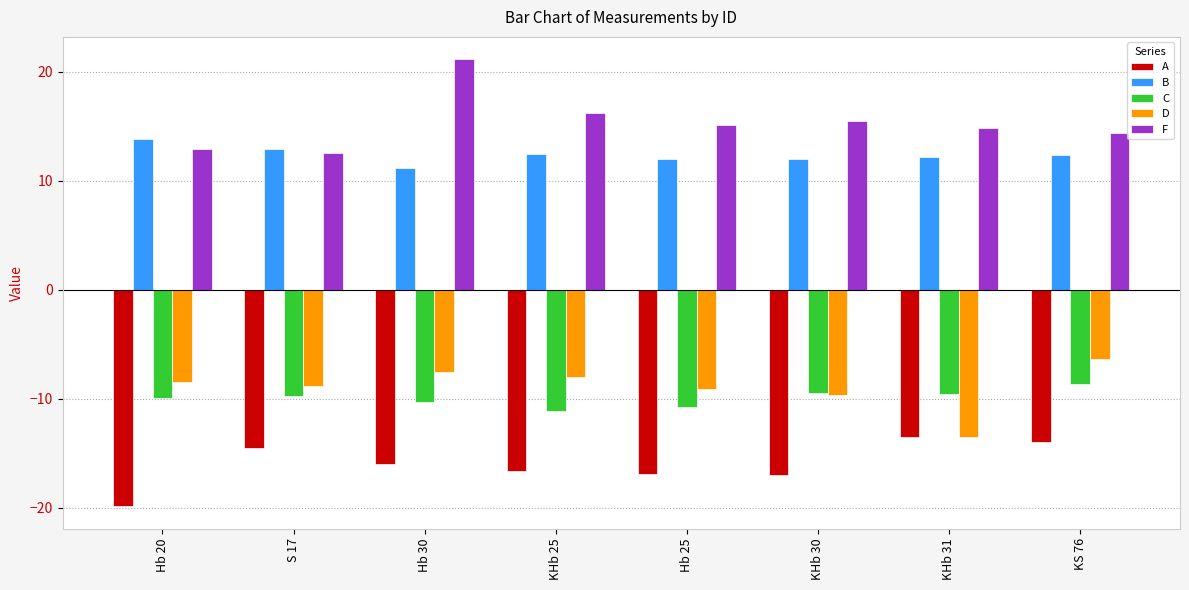

Is the value of D at Hb 30 greater than the value of B at Hb 25?

No